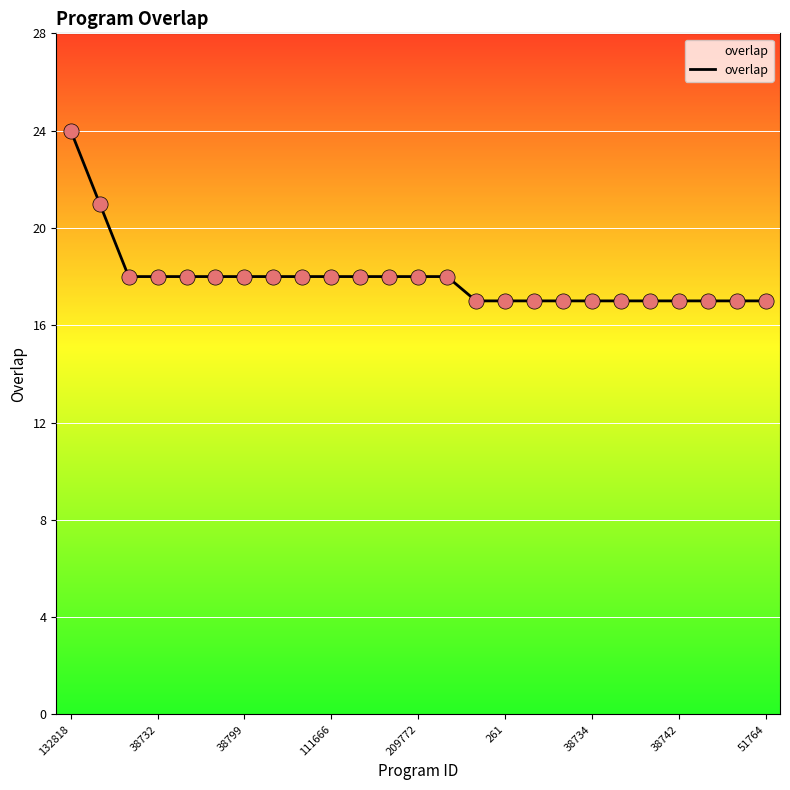

What is the difference between the maximum and minimum values?

7